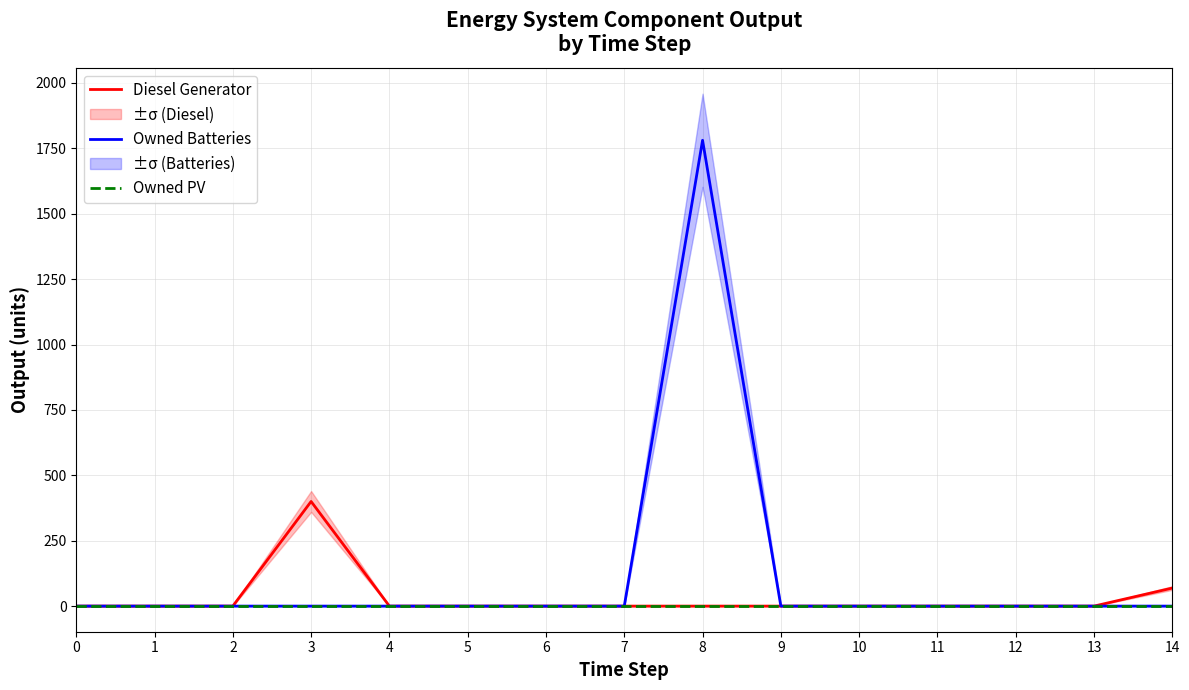

What is the difference between the maximum and second lowest values in the Diesel Generator series?

400